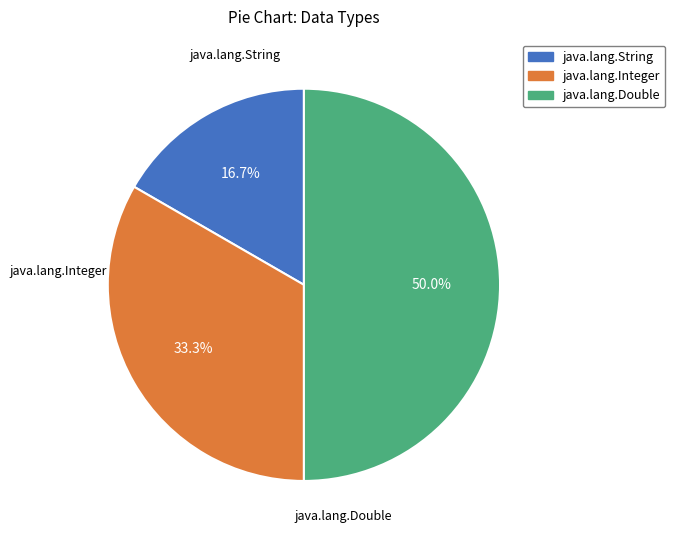

To the nearest percent, what portion does java.lang.Double represent?

50%